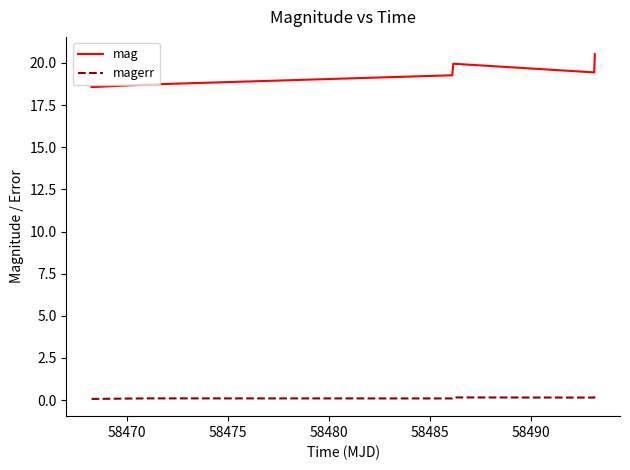

Which series has the largest total across all categories?

mag